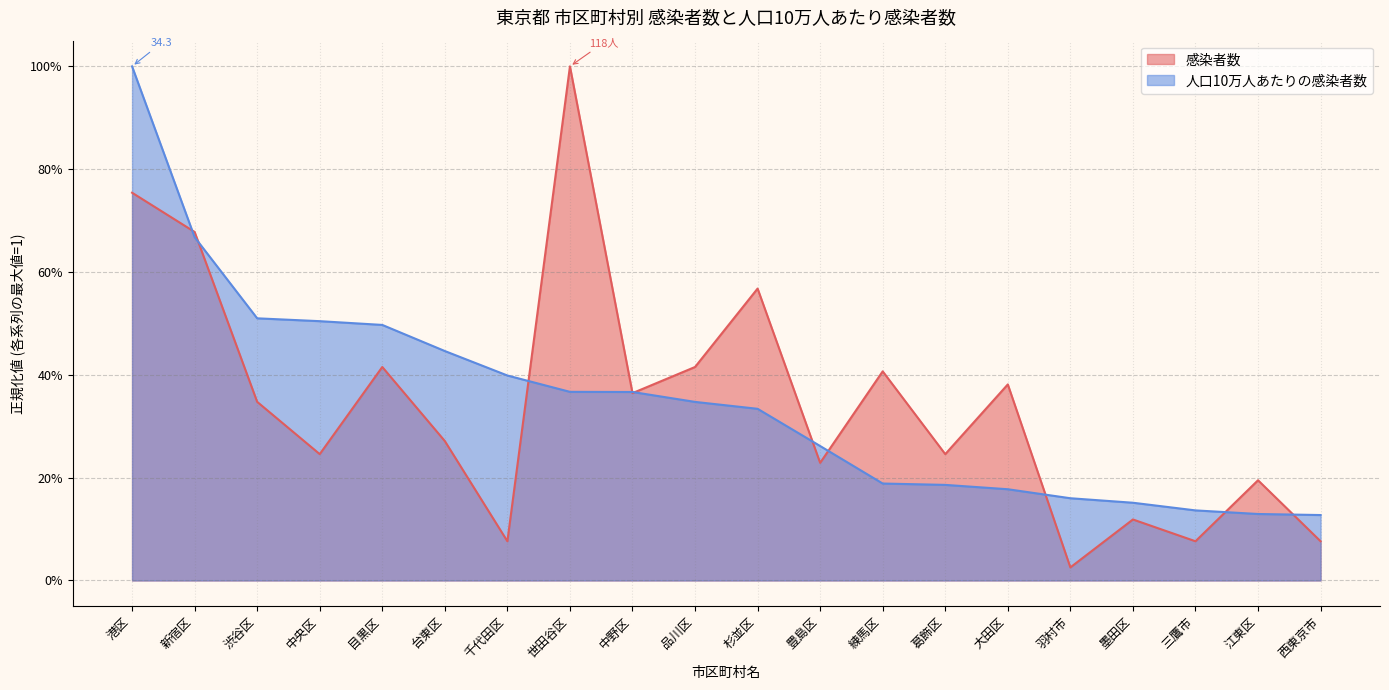

How many intersections are there between 感染者数 and 人口10万人あたりの感染者数?

10